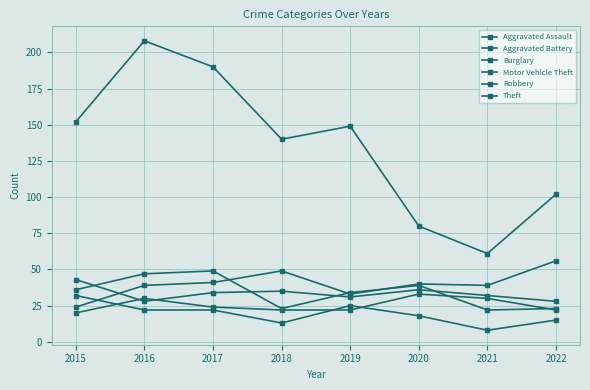

At which label is Aggravated Assault closest to 26?

2017